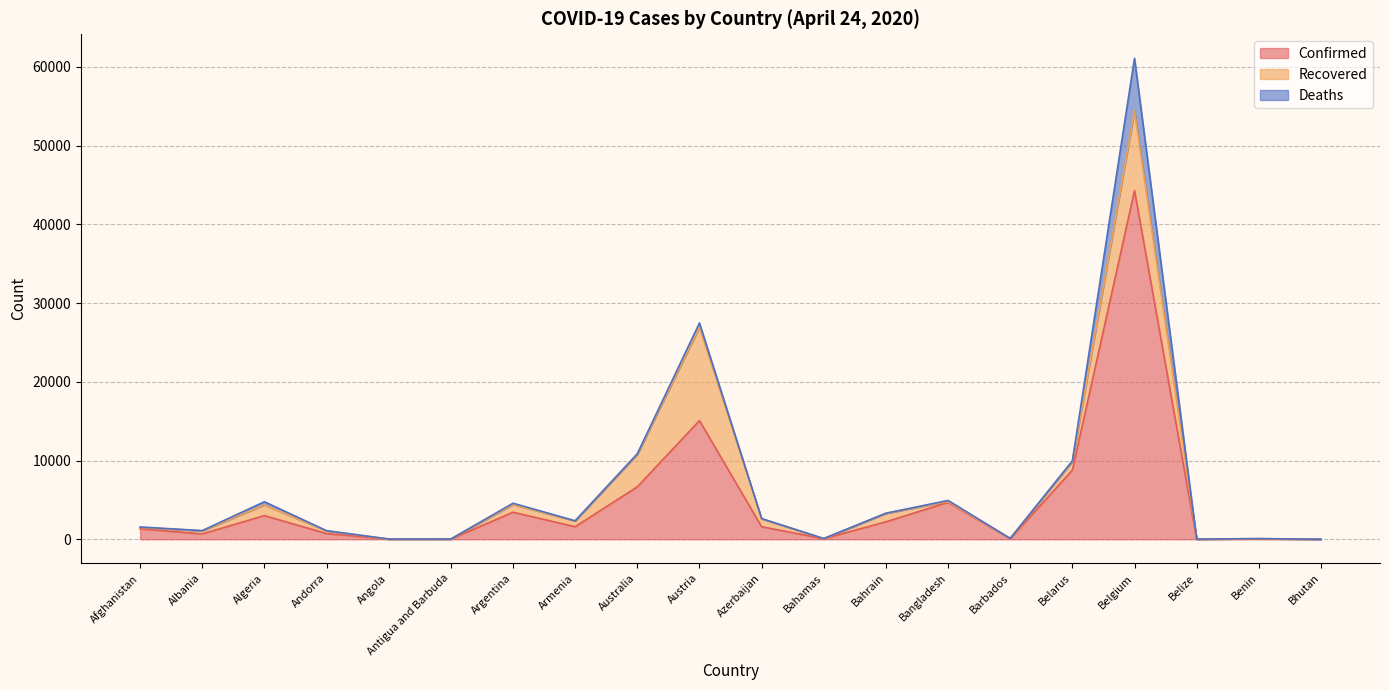

What is the label of the 14th point from the right?

Argentina